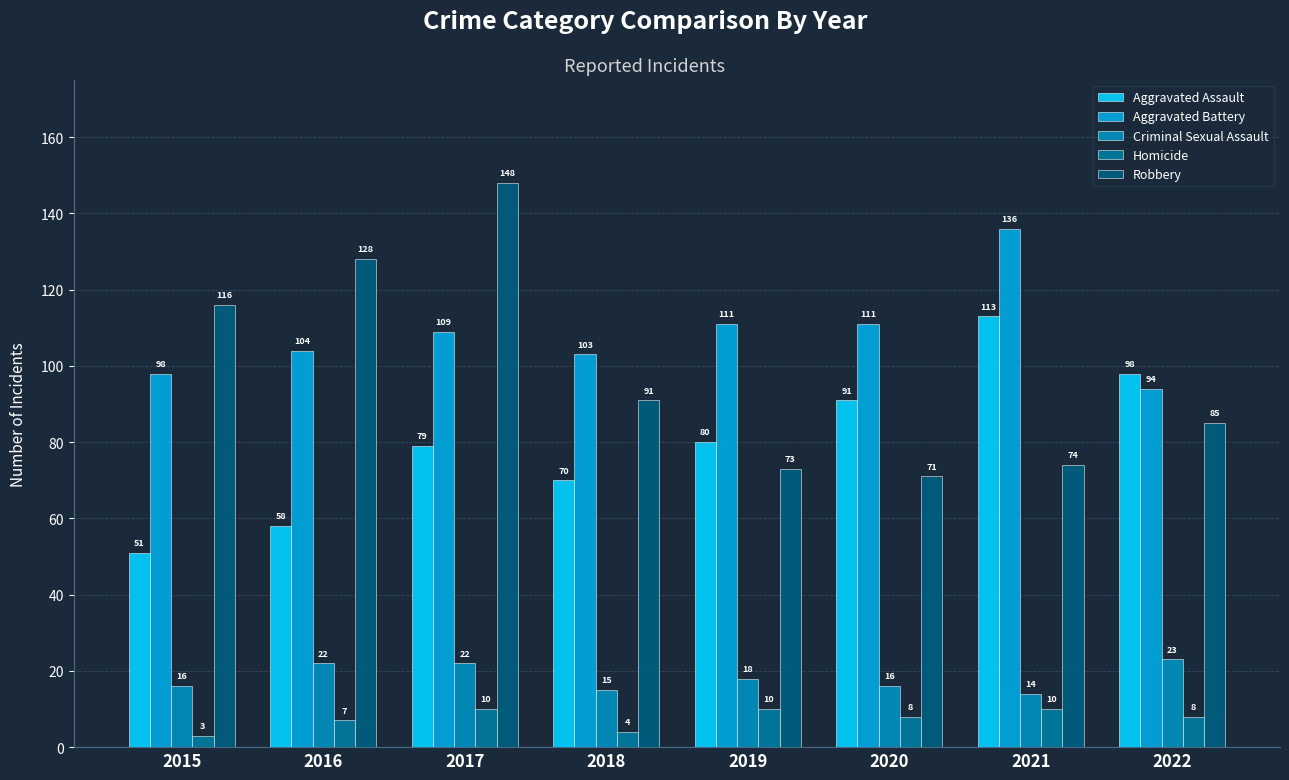

What is the sum of all Homicide values?

60